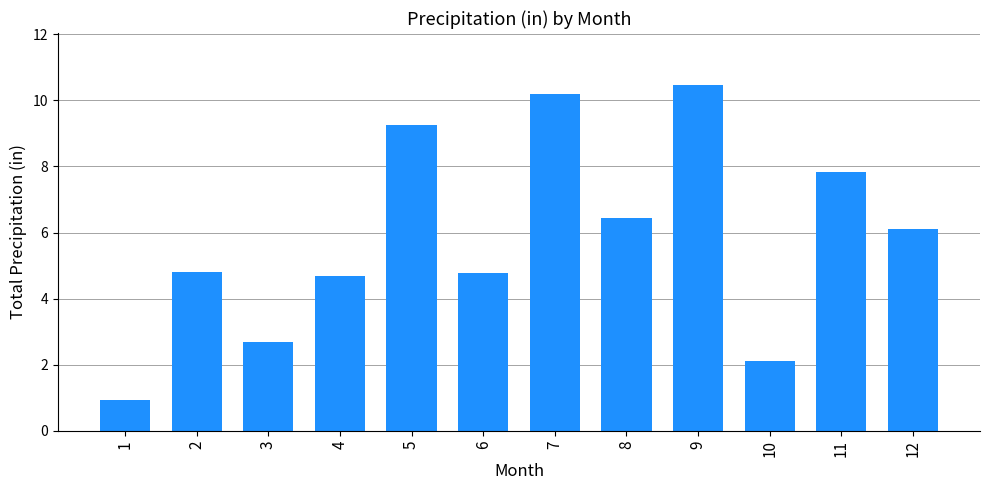

Does the chart contain any negative values?

No